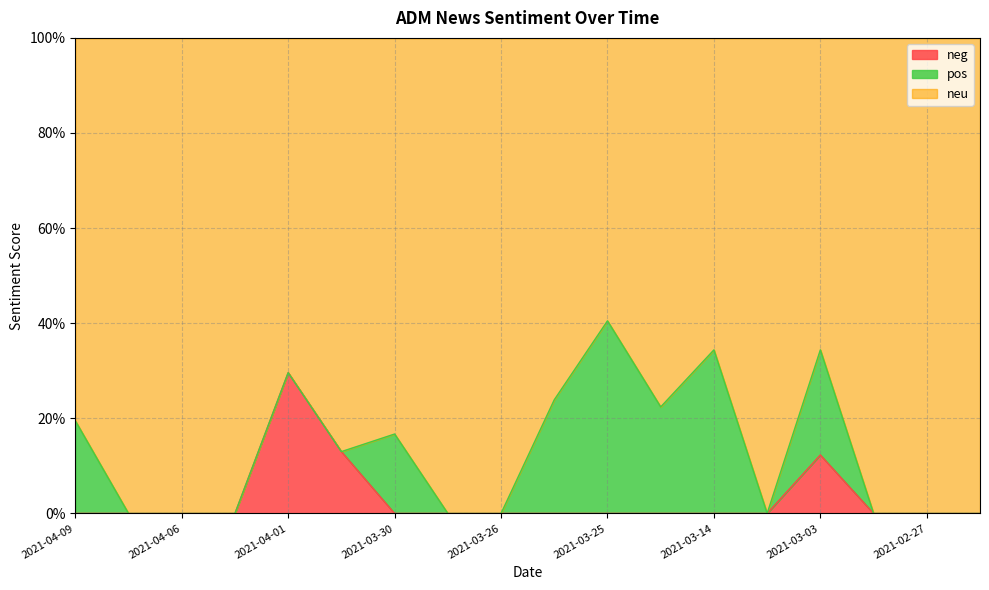

True or false: neg and neu intersect in this chart.

False